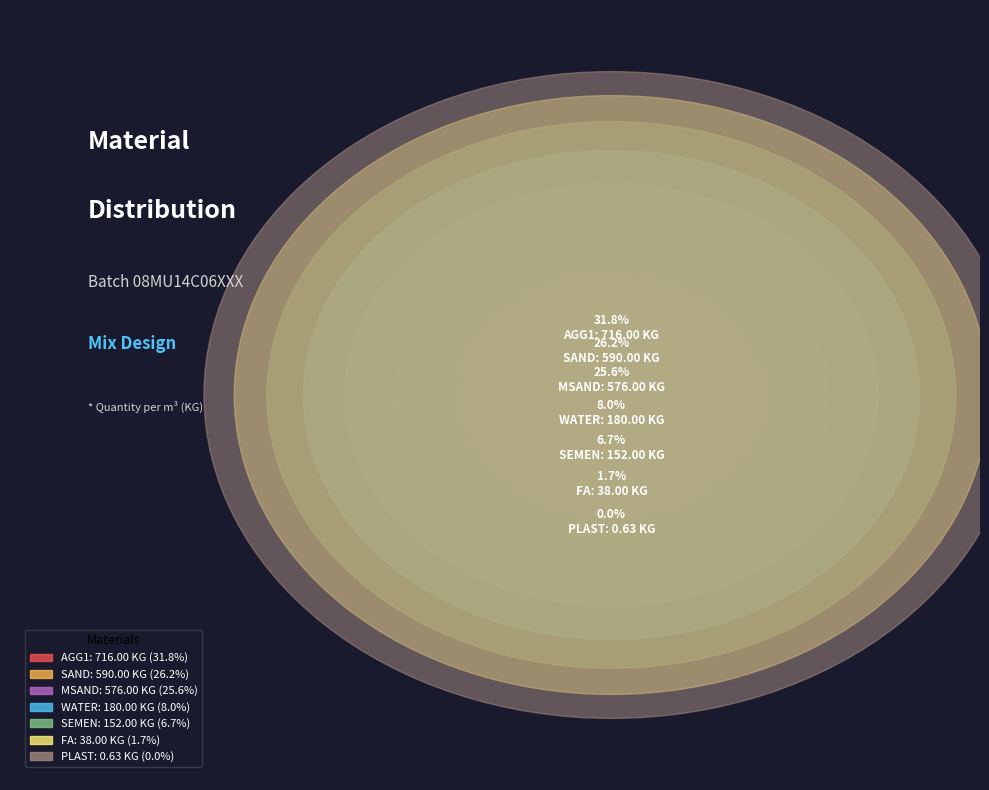

To the nearest percent, what percentage of the pie is FA?

2%